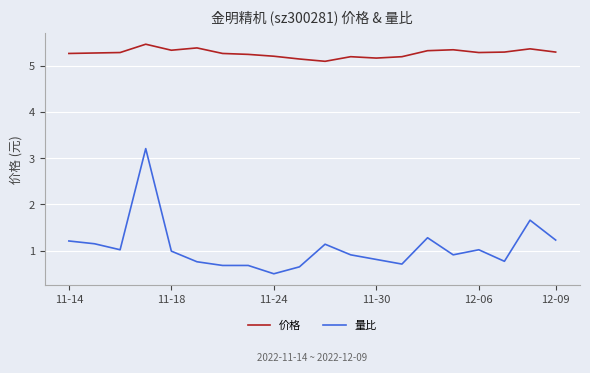

True or false: 量比 and 价格 cross at least once.

False